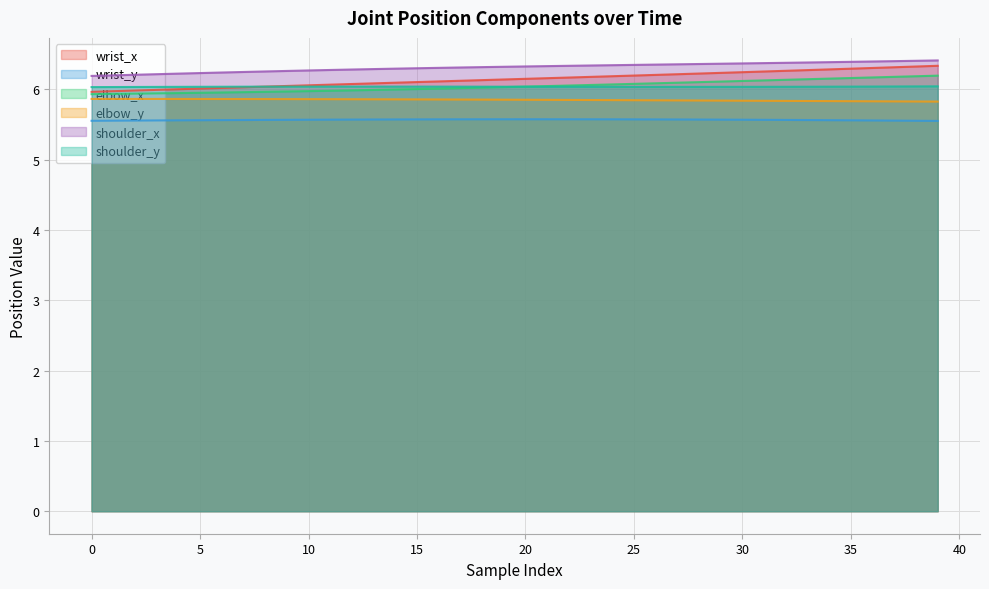

What is the total value across all series at 34?

36.3